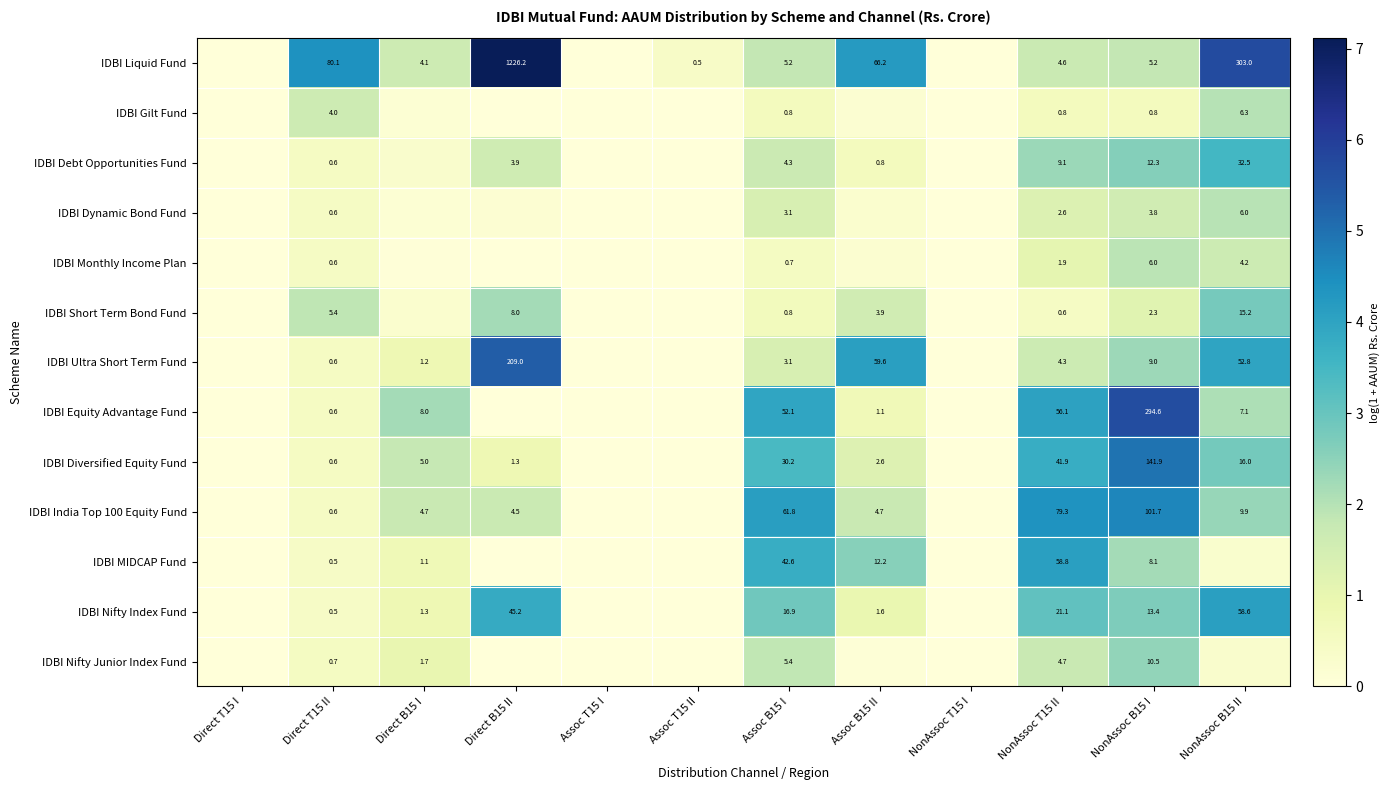

Rank the series by their maximum value, from lowest to highest.

IDBI Monthly Income Plan, IDBI Dynamic Bond Fund, IDBI Gilt Fund, IDBI Nifty Junior Index Fund, IDBI Short Term Bond Fund, IDBI Debt Opportunities Fund, IDBI Nifty Index Fund, IDBI MIDCAP Fund, IDBI India Top 100 Equity Fund, IDBI Diversified Equity Fund, IDBI Ultra Short Term Fund, IDBI Equity Advantage Fund, IDBI Liquid Fund